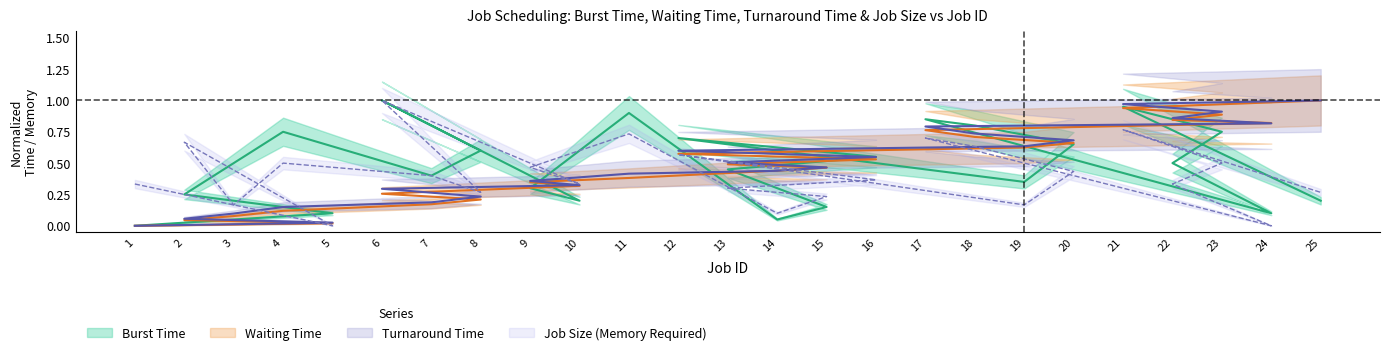

How many values in Turnaround Time are above zero?

24